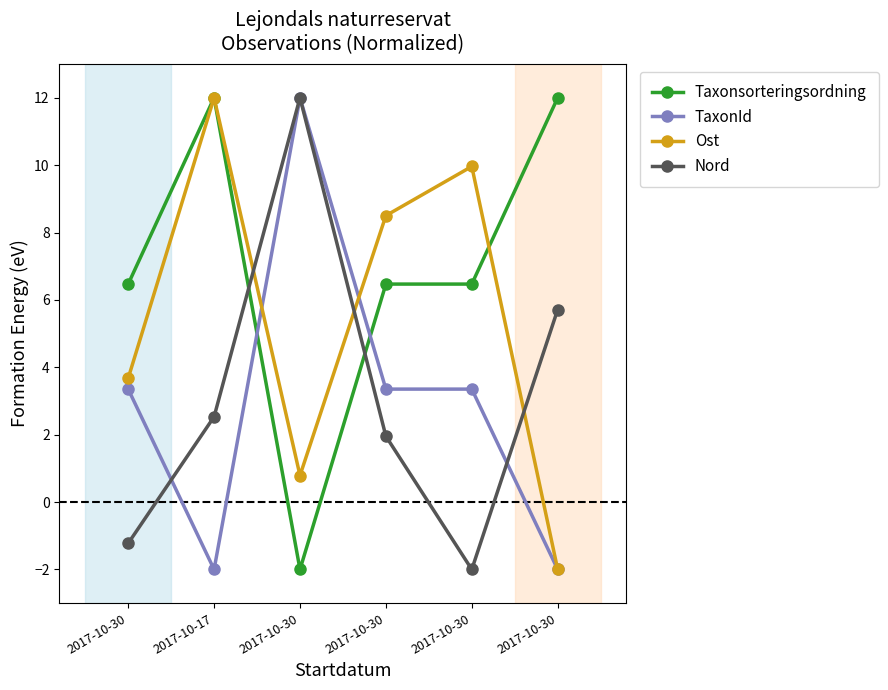

At which label does Nord reach its minimum?

2017-10-30